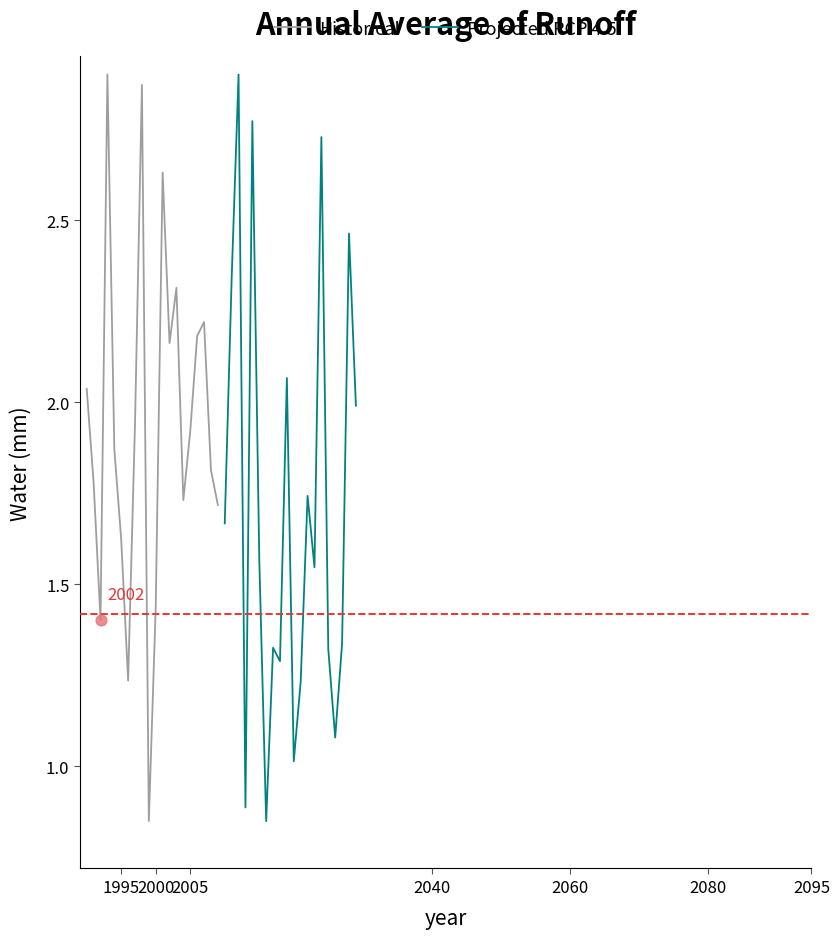

At how many categories does at least one series exceed 2?

14